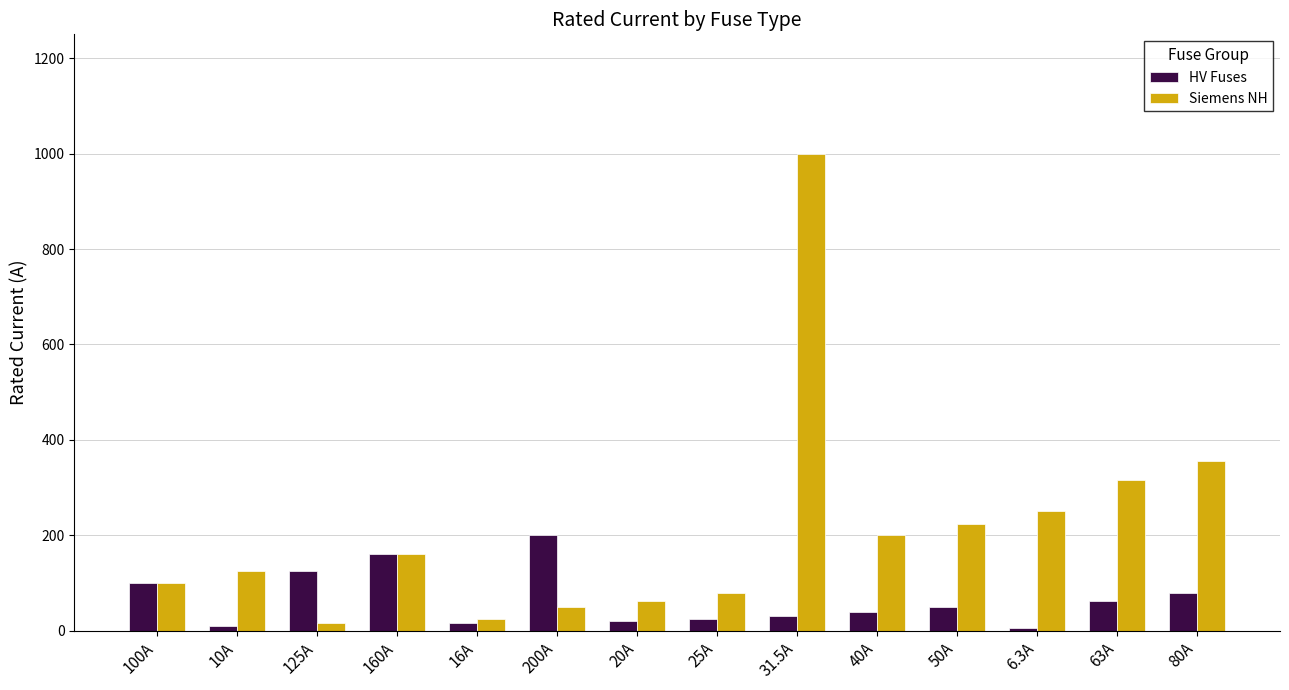

At which label does Siemens NH reach its peak?

31.5A